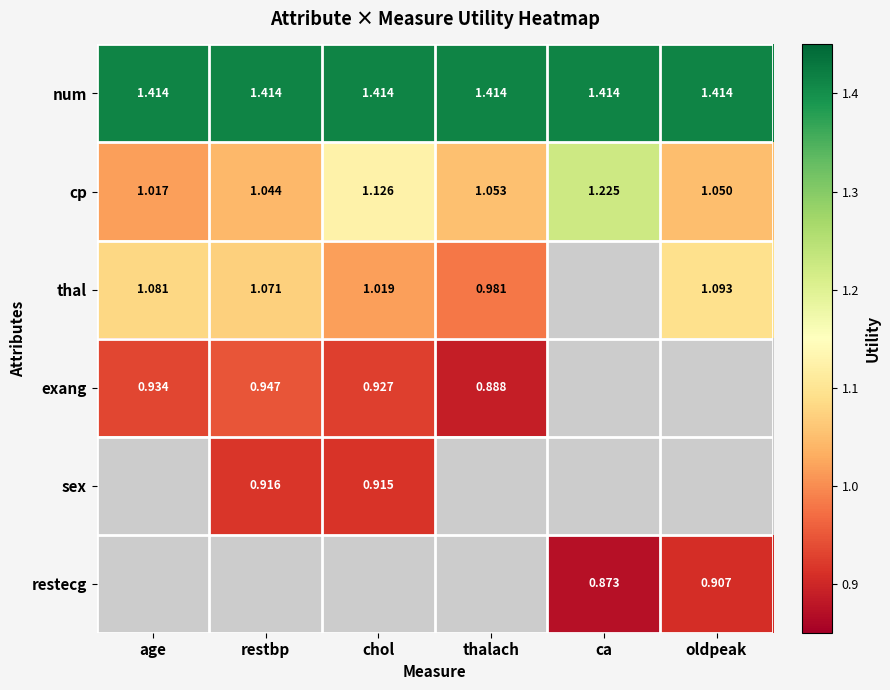

Which series has the largest range (max minus min)?

cp